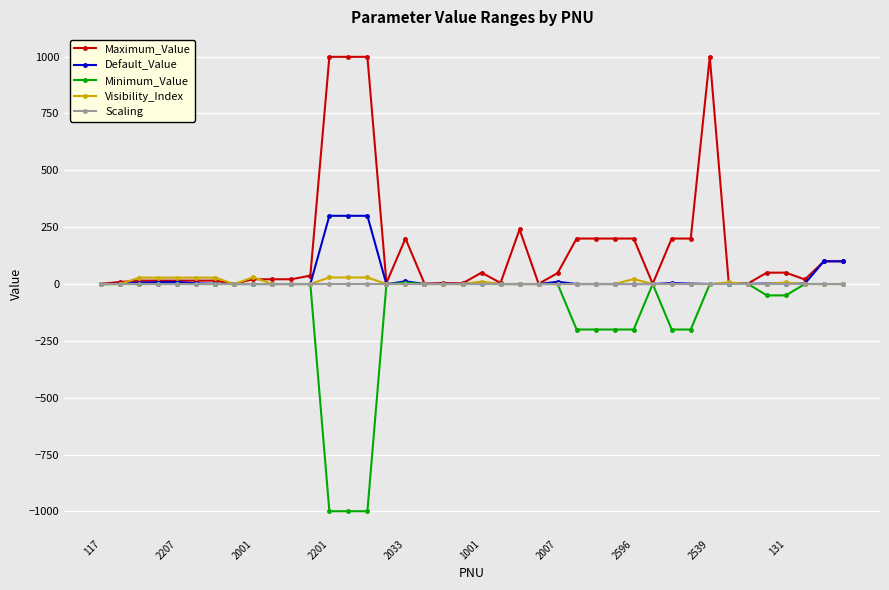

Does the chart display data point markers on the line(s)?

Yes